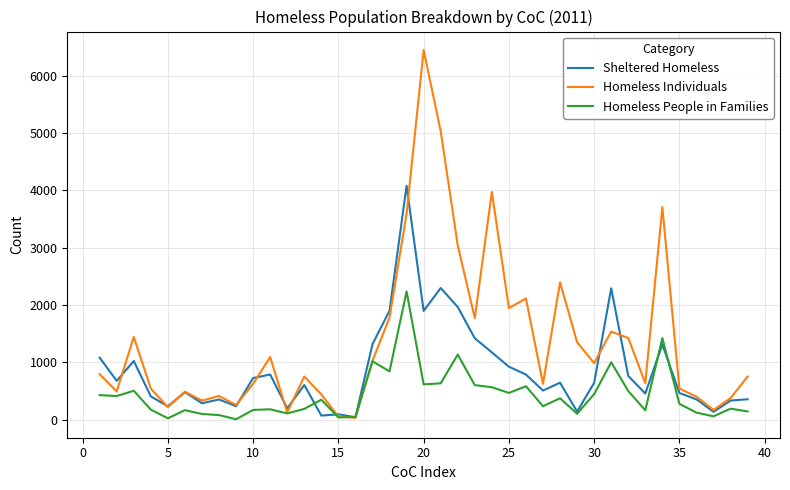

Does the chart have visible grid lines?

Yes